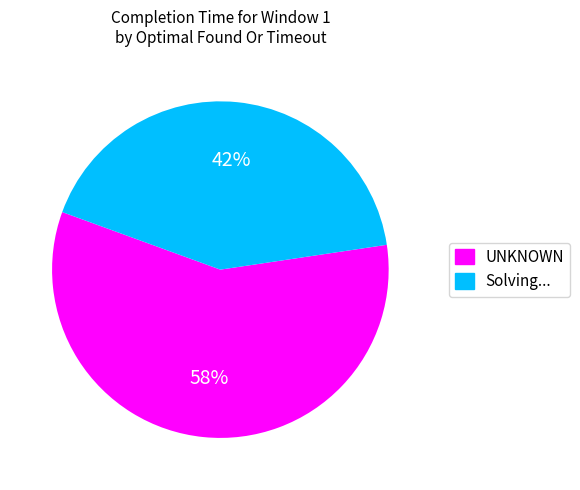

Is there any slice that represents more than half of the pie?

Yes